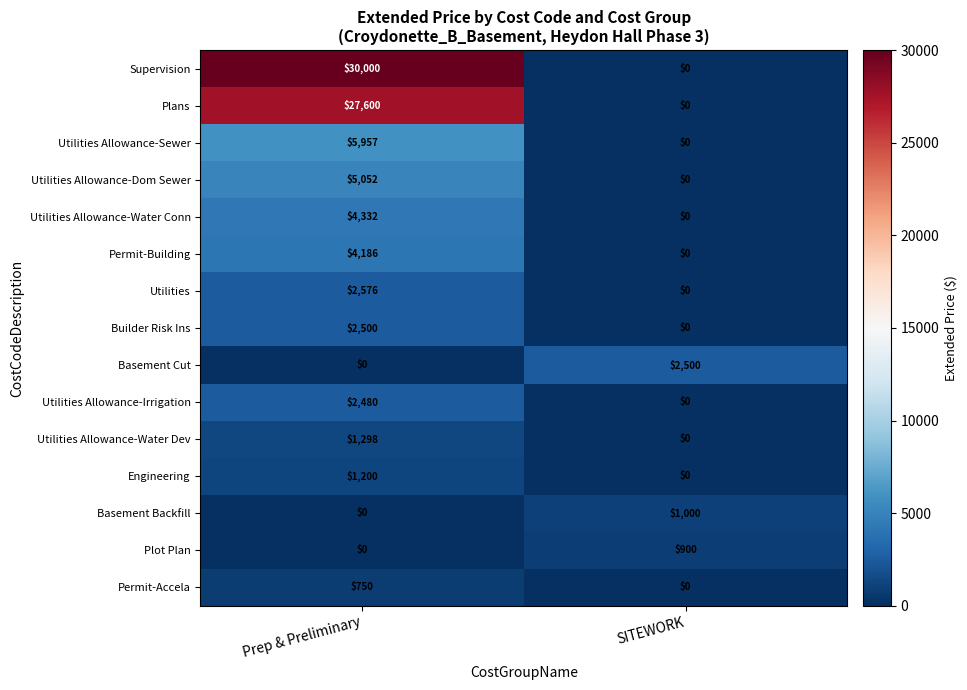

List the labels in order of Basement Cut value, smallest first.

Prep & Preliminary, SITEWORK